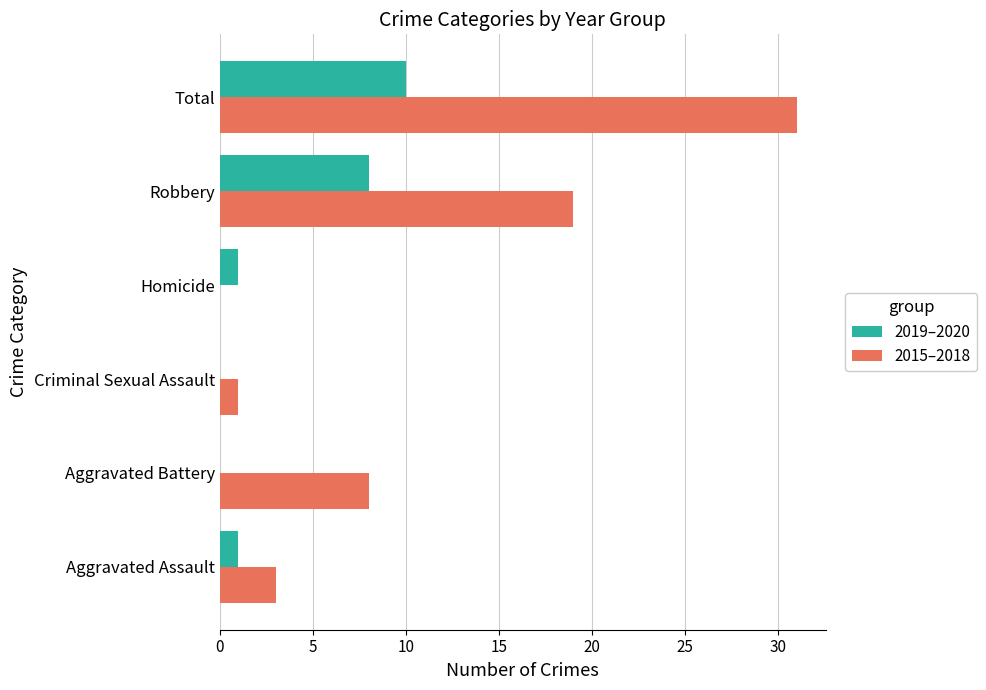

Which series changed the most between Criminal Sexual Assault and Robbery?

2015–2018